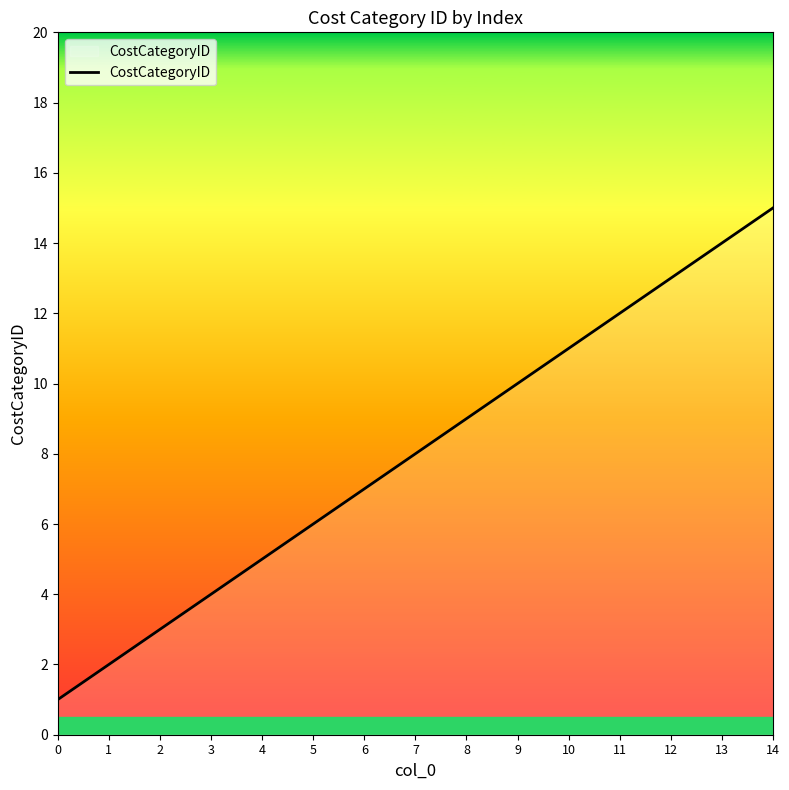

List the labels in order of value, largest first.

14, 13, 12, 11, 10, 9, 8, 7, 6, 5, 4, 3, 2, 1, 0